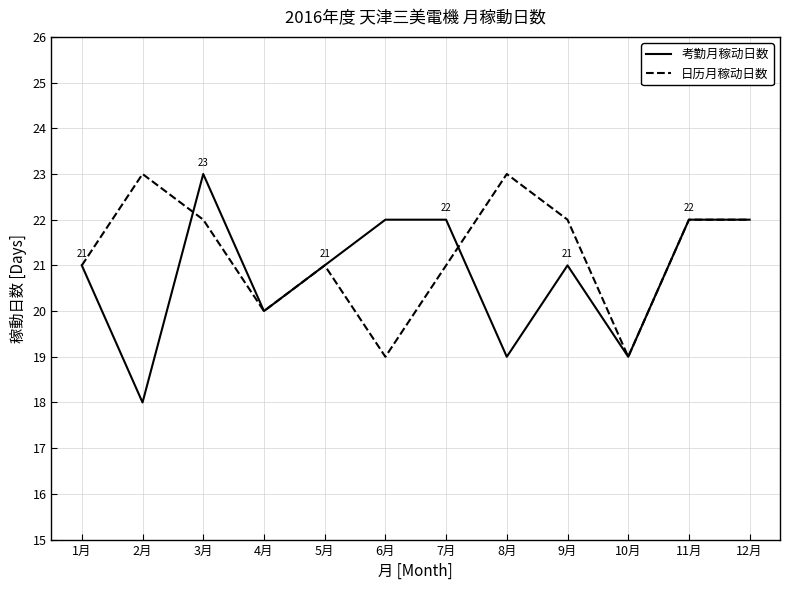

How many lines are shown in the chart?

2